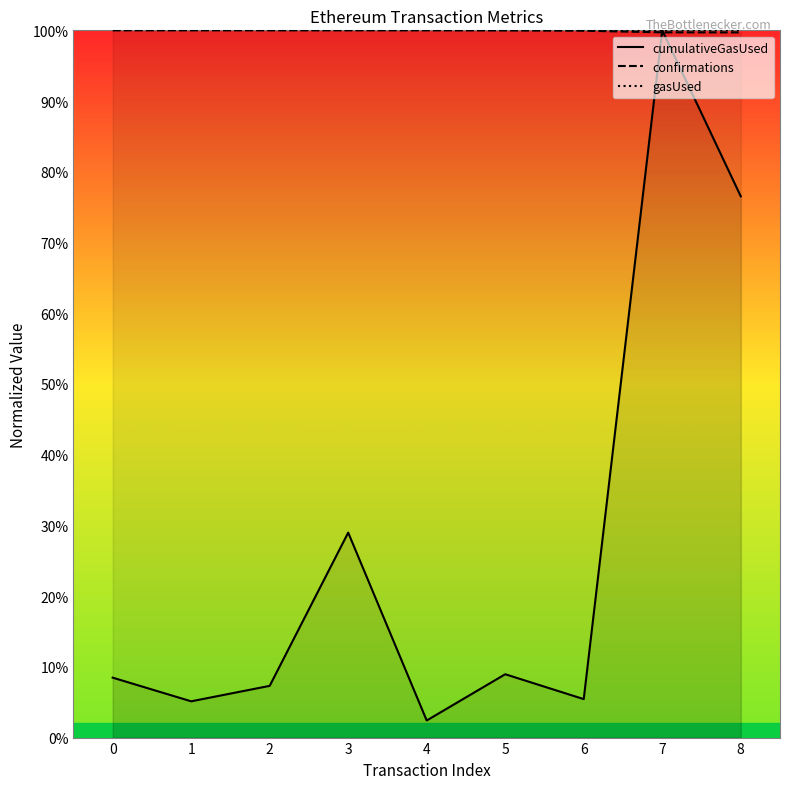

Reading left to right, what are all the values shown in this chart?

cumulativeGasUsed: 0=8.5	1=5.1	2=7.3	3=29.0	4=2.4	5=9.0	6=5.4	7=100.0	8=76.5
confirmations: 0=100.0	1=100.0	2=100.0	3=100.0	4=100.0	5=100.0	6=99.9	7=99.7	8=99.7
gasUsed: 0=100.0	1=100.0	2=100.0	3=100.0	4=100.0	5=100.0	6=100.0	7=100.0	8=100.0